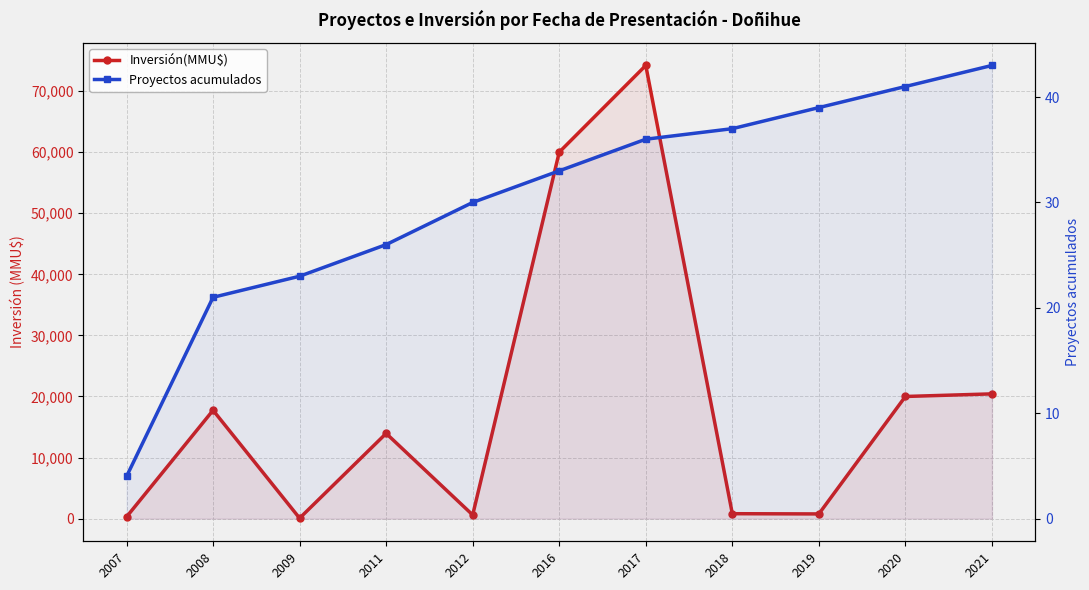

At how many categories does at least one series exceed 54?

11